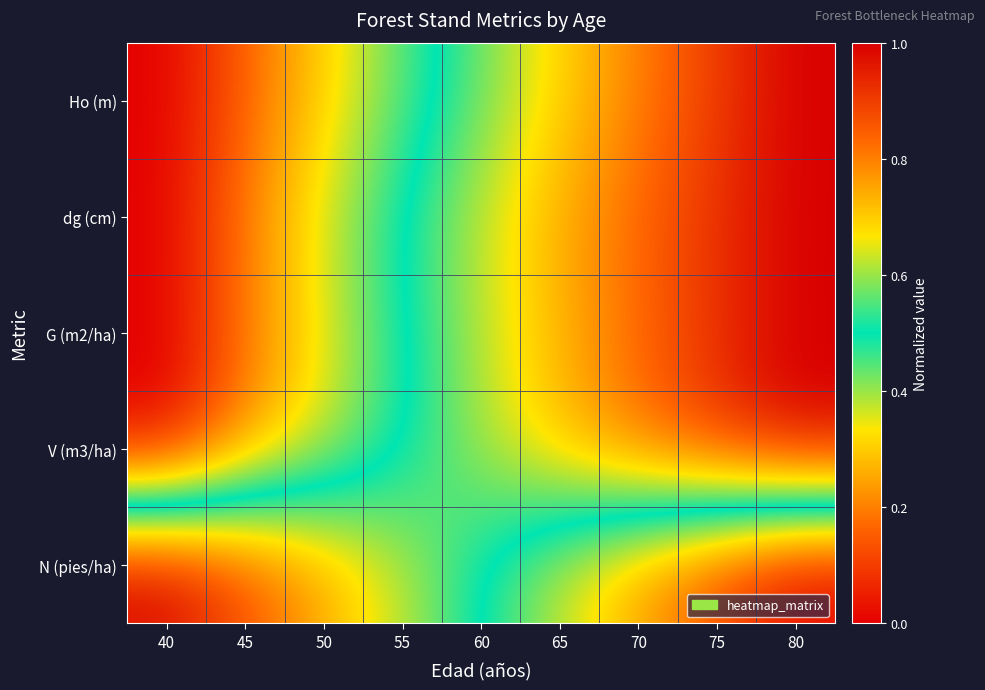

At how many categories does at least one series exceed 0?

9